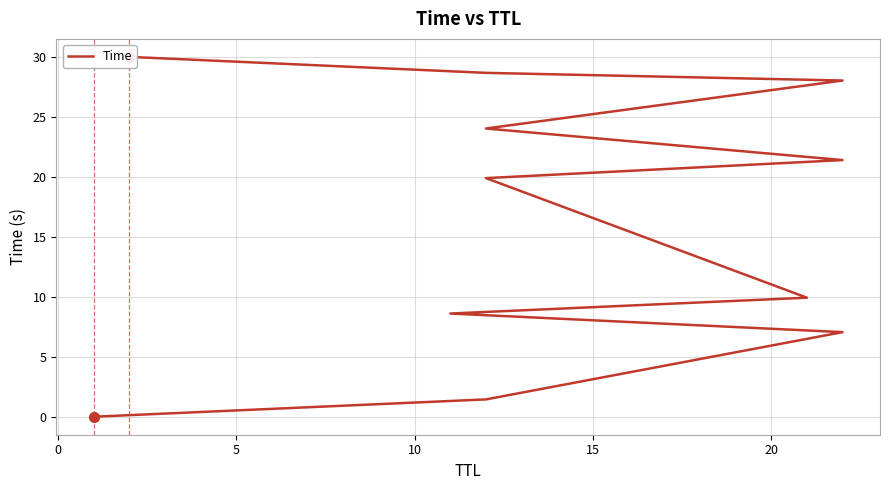

What is the ratio of the value at 5 to the value at 0?

4.9